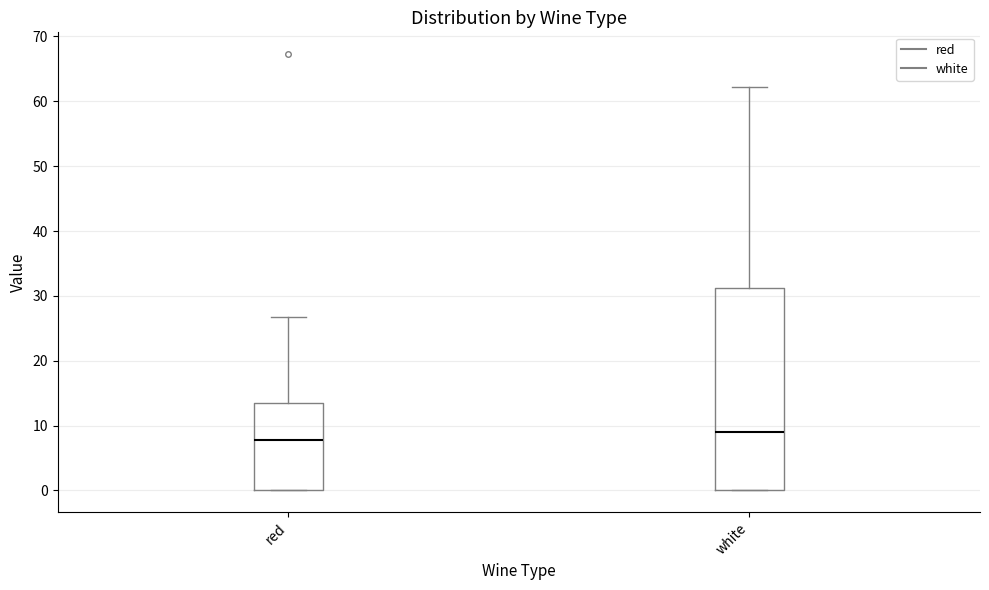

Which box has the highest median line?

white